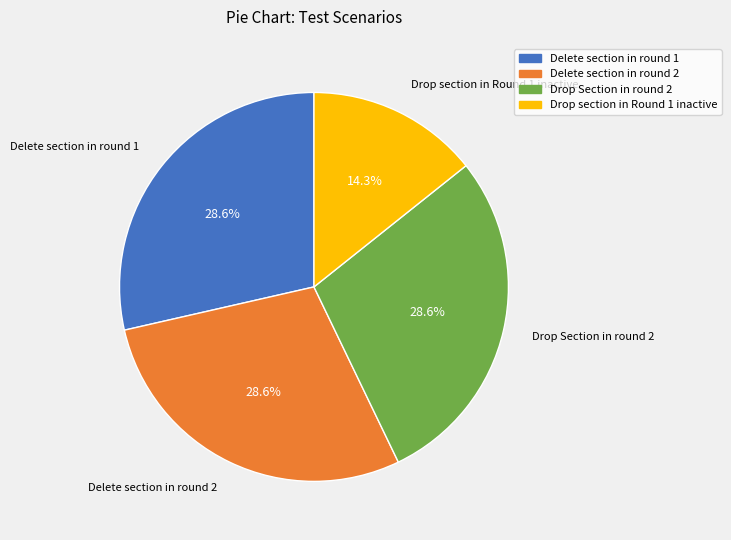

To the nearest percent, what portion does Delete section in round 1 represent?

29%